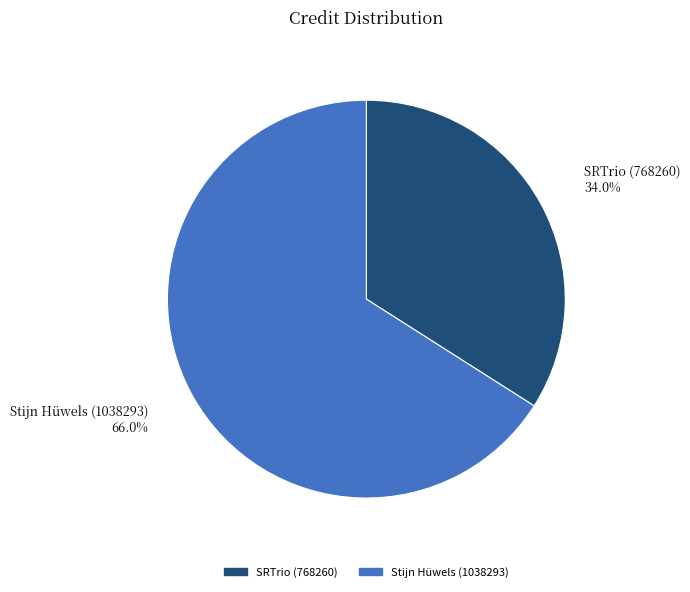

To the nearest percent, what is the combined percentage of Stijn Hüwels (1038293) and SRTrio (768260)?

100%